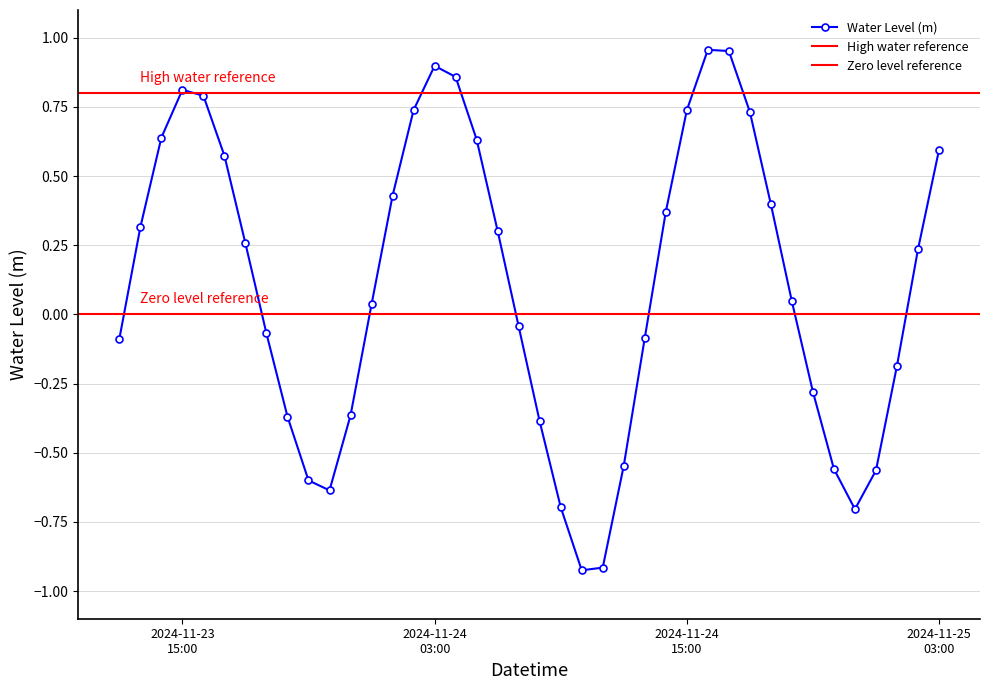

How many interior local valleys does the Water Level (m) series have?

3